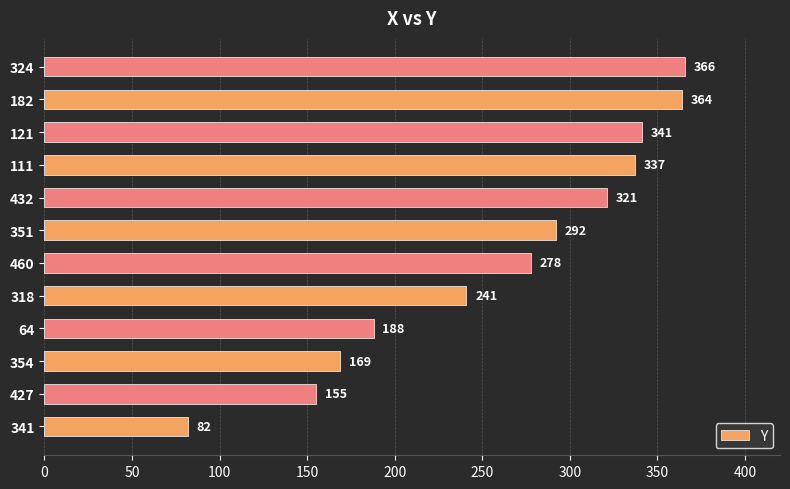

What is the change in value from 427 to 318?

+86